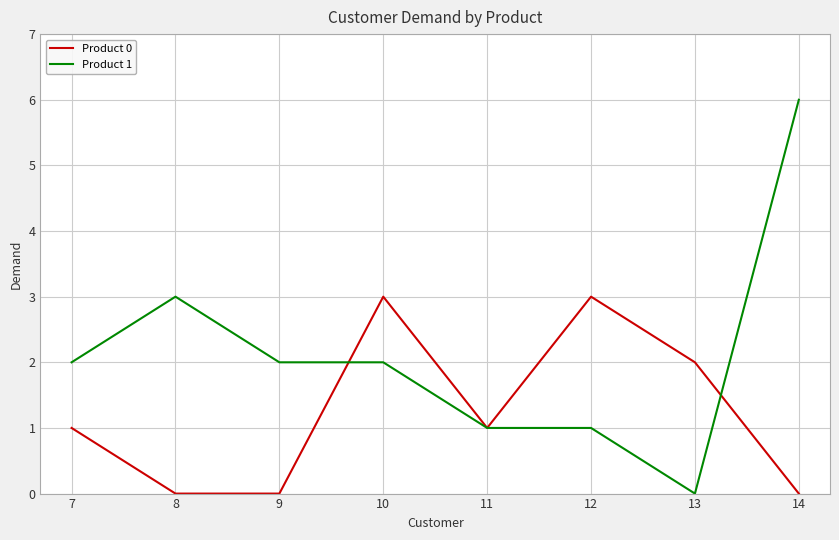

Which series has the largest total across all categories?

Product 1